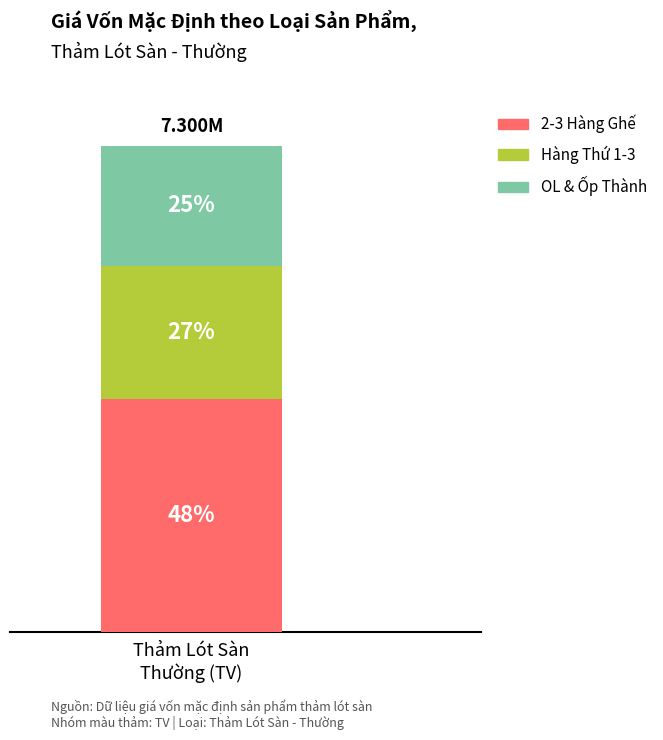

Are the bars grouped side by side (vs. stacked)?

No